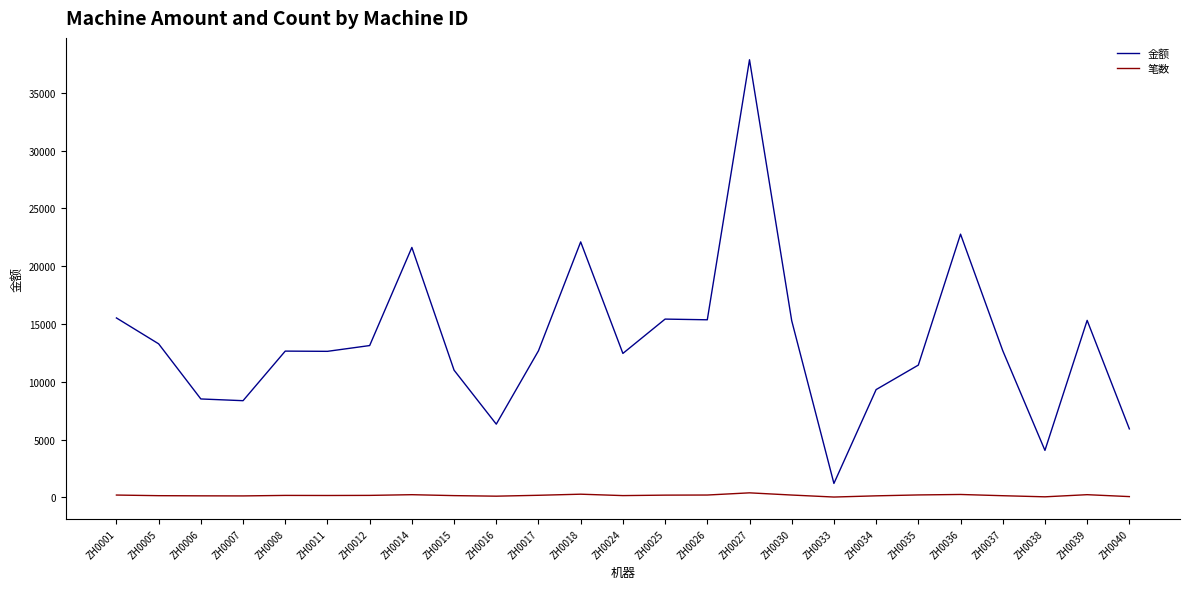

What is the difference between the second highest and second lowest values in the 笔数 series?

227